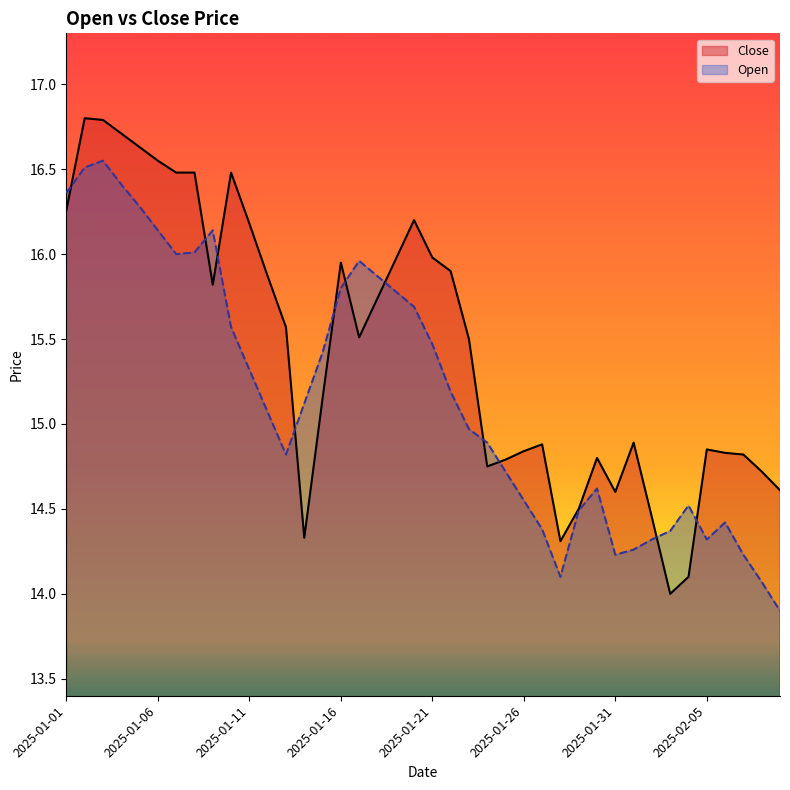

At which category does Close reach its first local peak?

2025-01-02